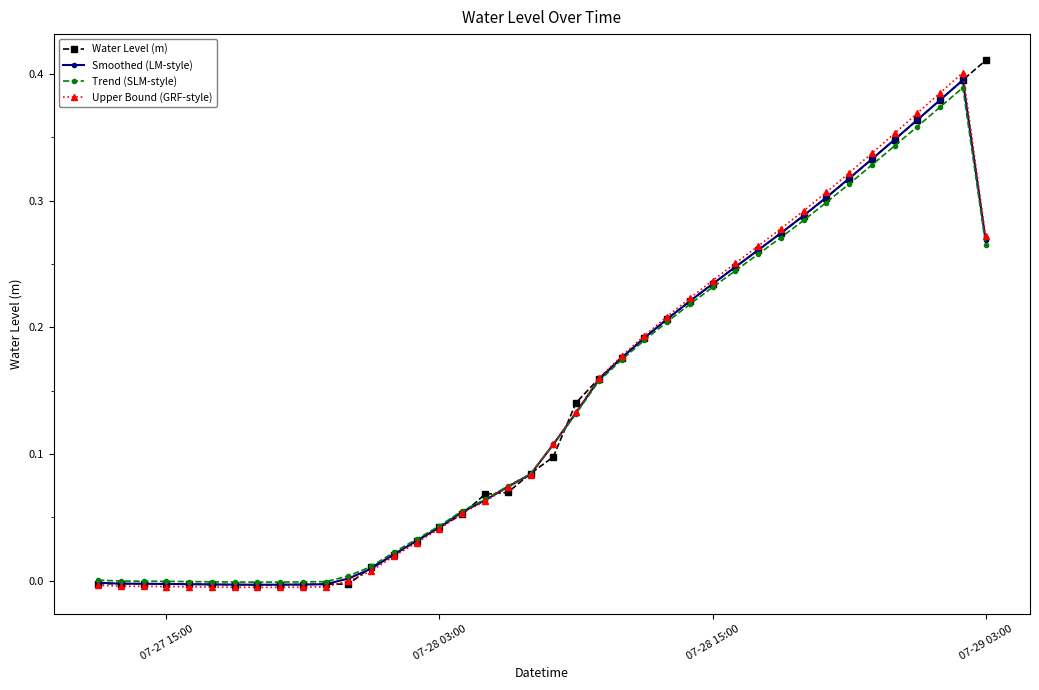

True or false: Smoothed (LM-style) has more than 0 points higher than both neighbors.

True